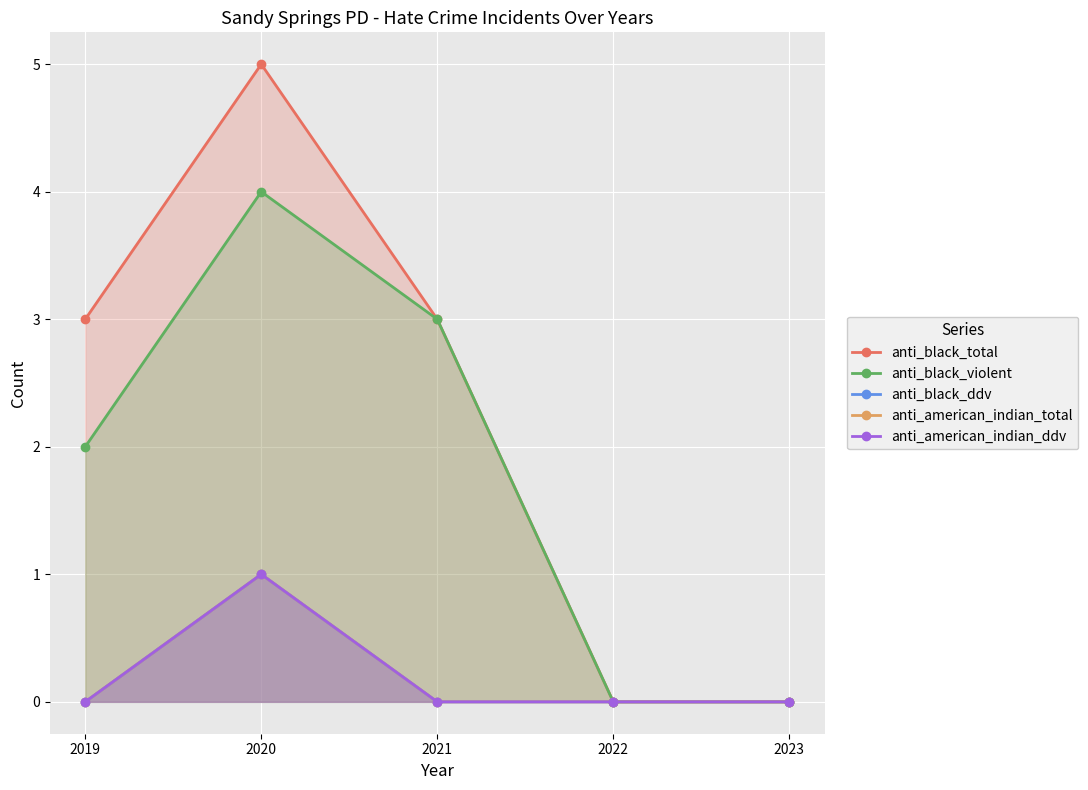

What is the difference between the maximum and second lowest values in the anti_american_indian_total series?

1